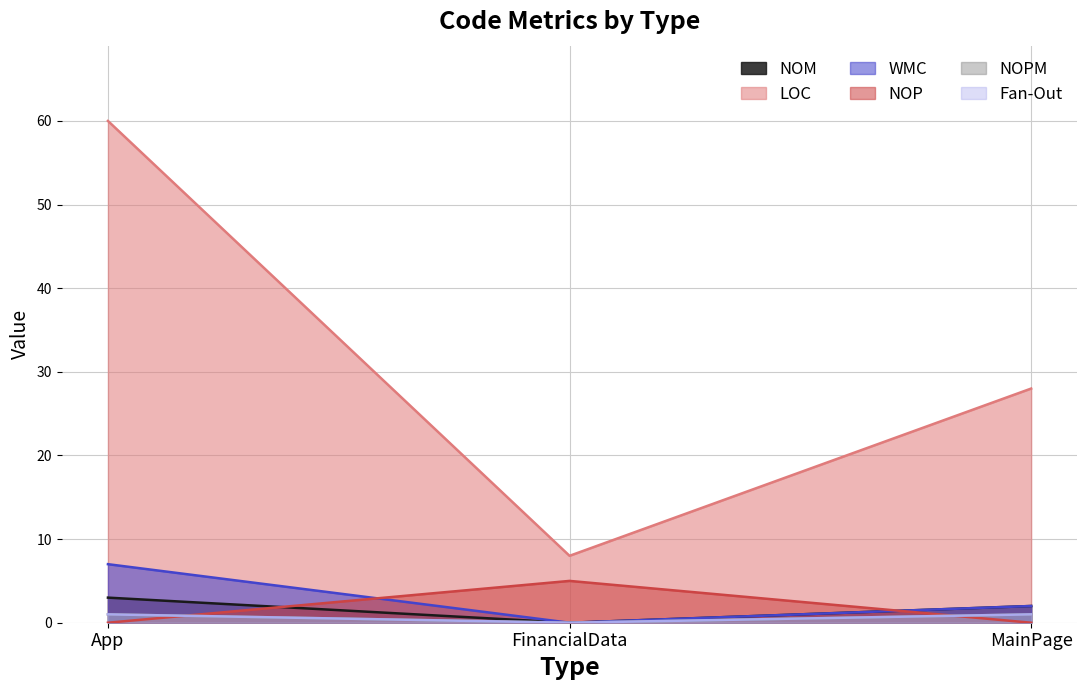

Reading left to right, transcribe all the data shown in this chart.

NOM: App=3	FinancialData=0	MainPage=2
LOC: App=60	FinancialData=8	MainPage=28
WMC: App=7	FinancialData=0	MainPage=2
NOP: App=0	FinancialData=5	MainPage=0
NOPM: App=1	FinancialData=0	MainPage=1
Fan-Out: App=1	FinancialData=0	MainPage=1